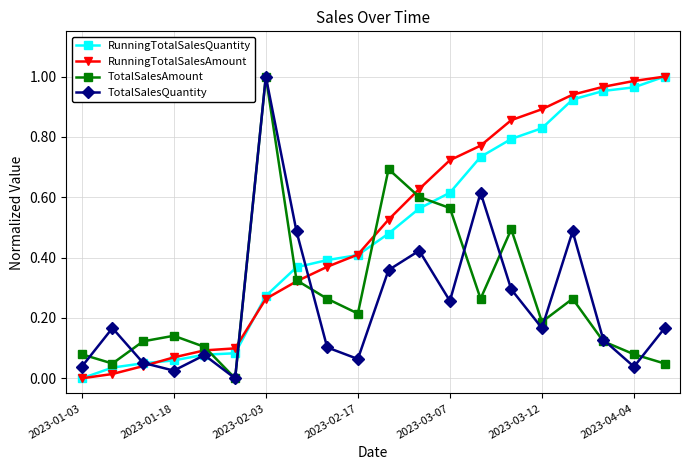

After their last crossing, which series has the higher values: TotalSalesAmount or RunningTotalSalesQuantity?

RunningTotalSalesQuantity